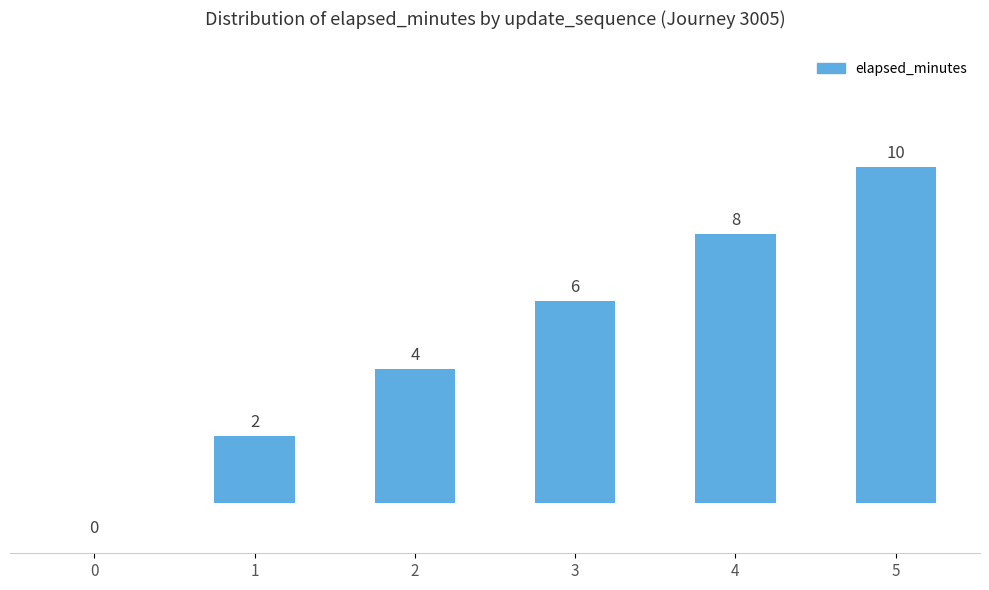

How many values are between 2 and 8?

4